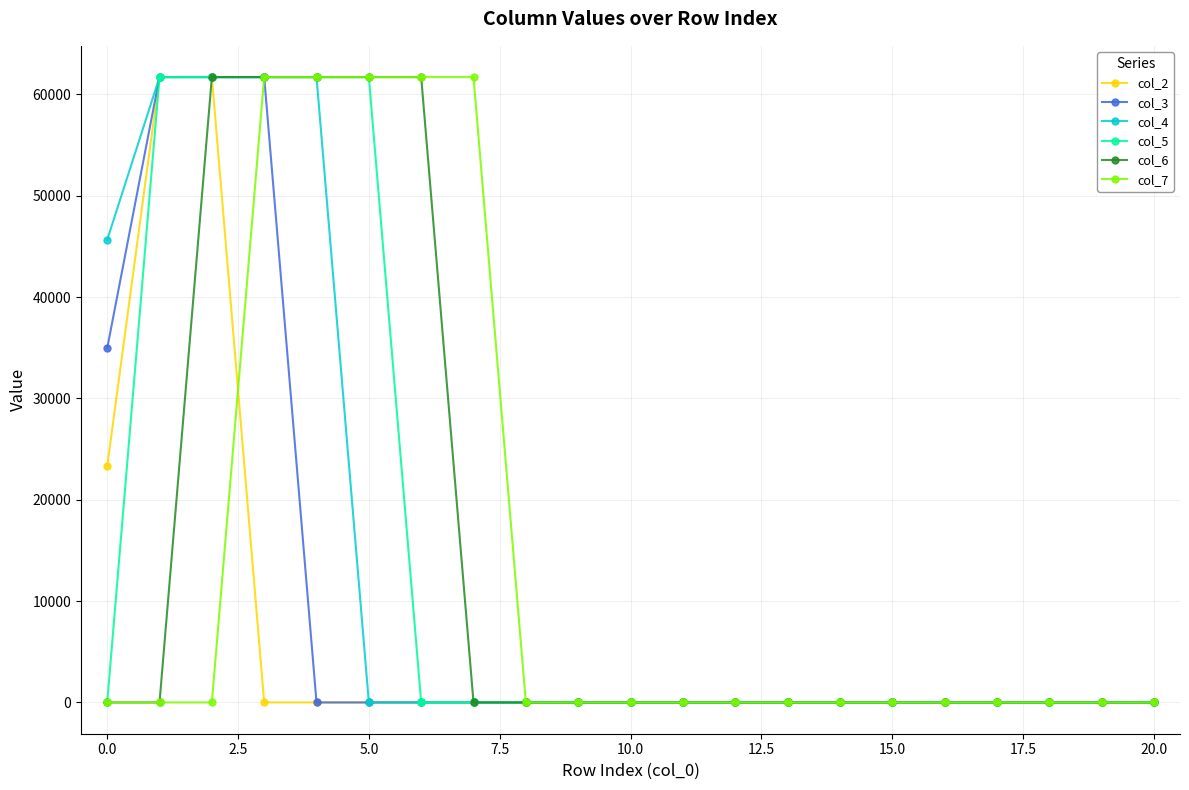

At how many categories does at least one series exceed 23602?

8